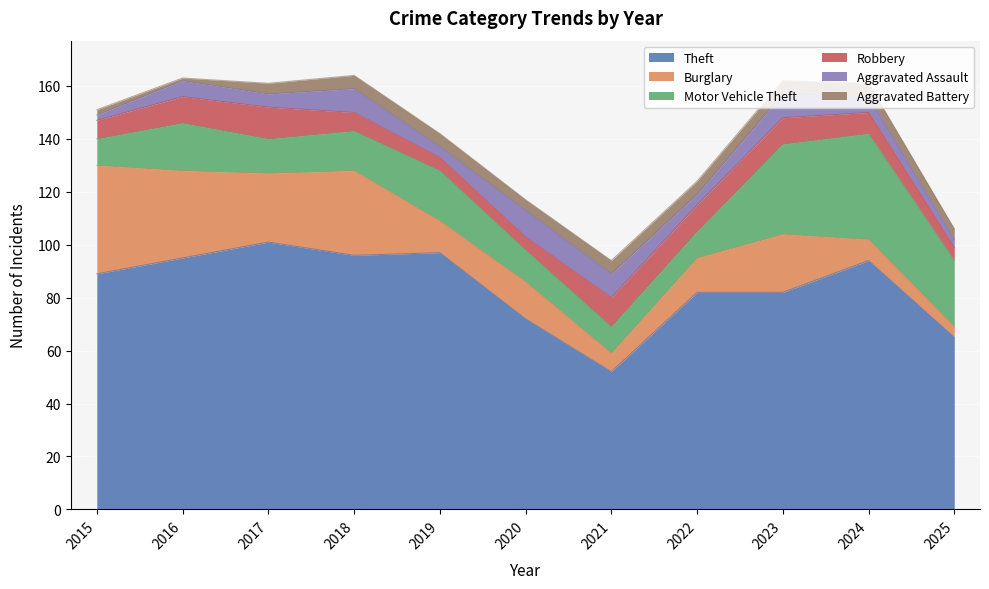

Reading left to right, extract all data points from this chart.

Theft: 89	95	101	96	97	72	52	82	82	94	65
Burglary: 41	33	26	32	12	14	7	13	22	8	4
Motor Vehicle Theft: 10	18	13	15	19	12	10	10	34	40	25
Robbery: 7	10	12	7	5	5	11	10	10	8	5
Aggravated Assault: 2	6	5	9	4	10	9	4	9	6	3
Aggravated Battery: 2	1	4	5	5	4	5	5	5	5	4